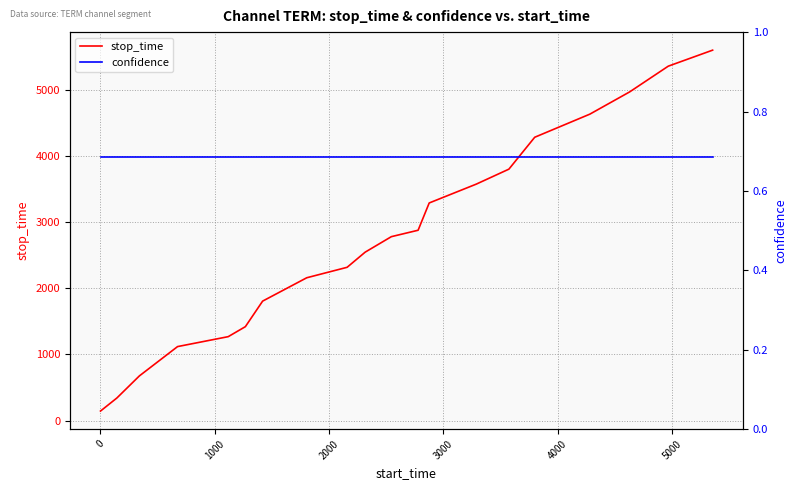

True or false: stop_time has more than 0 interior local peaks.

False